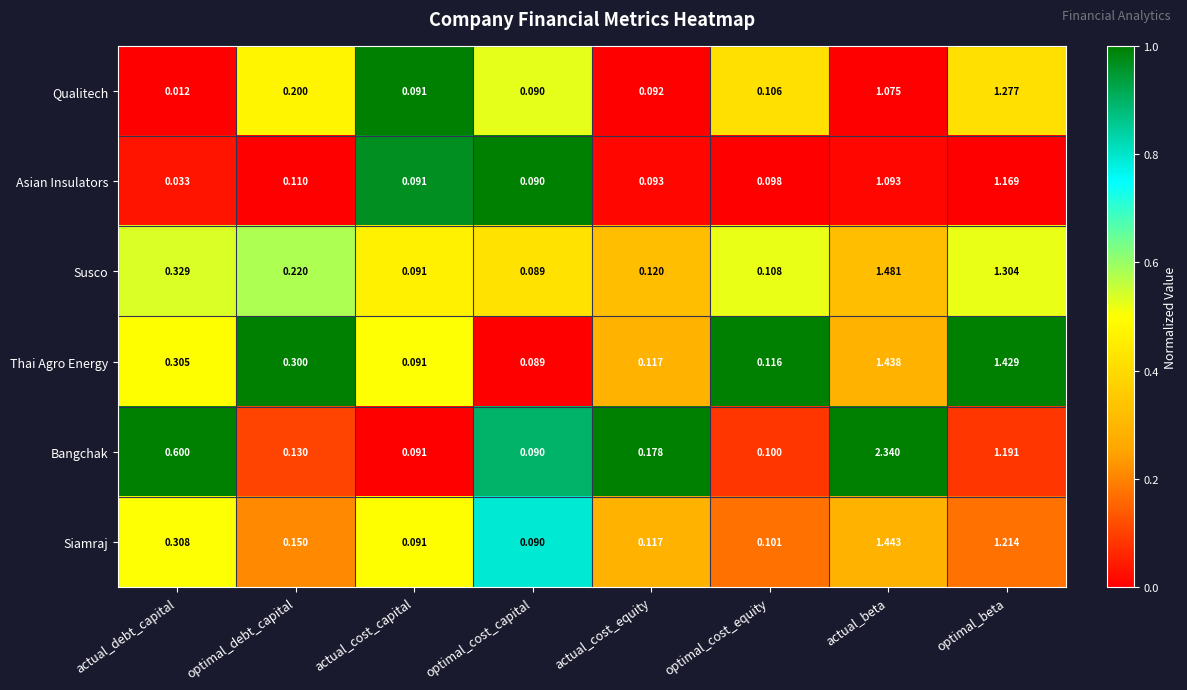

Which series has the largest total across all categories?

Bangchak